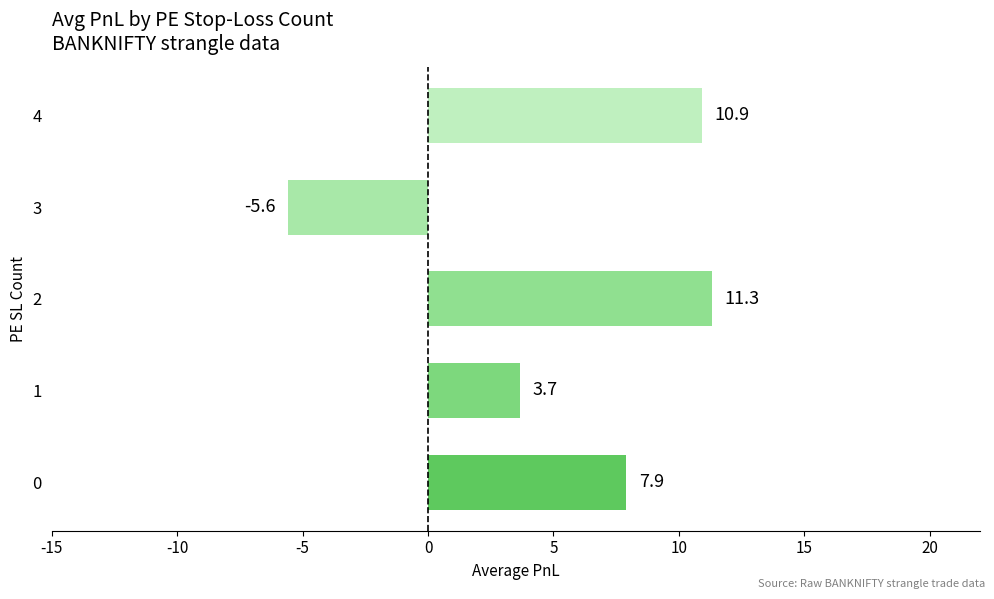

Are the bars grouped side by side (vs. stacked)?

No